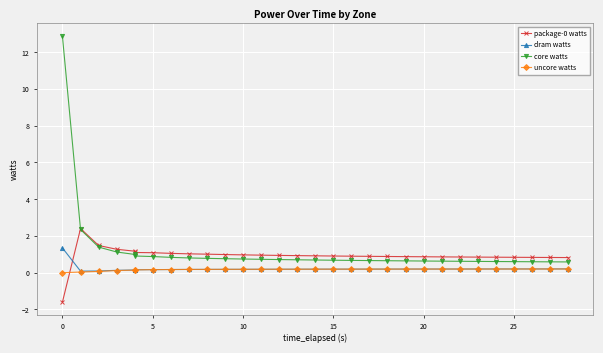

What are all the series names shown in the legend?

package-0 watts, dram watts, core watts, uncore watts